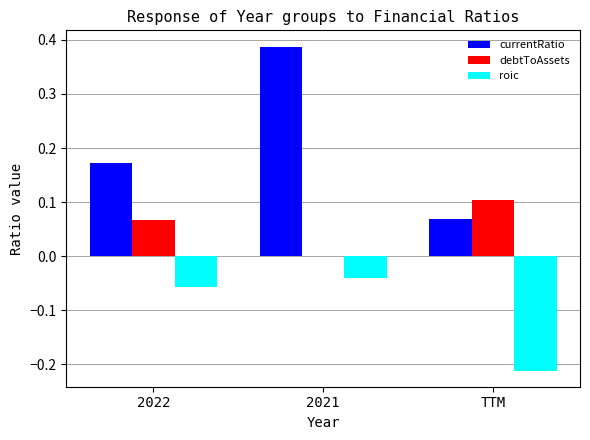

Which series changed the most between 2022 and TTM?

roic